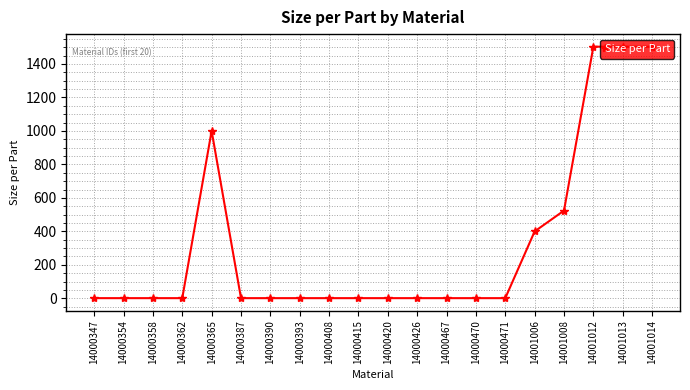

The chart shows a value of 1.0 at 14000354. True or false?

True